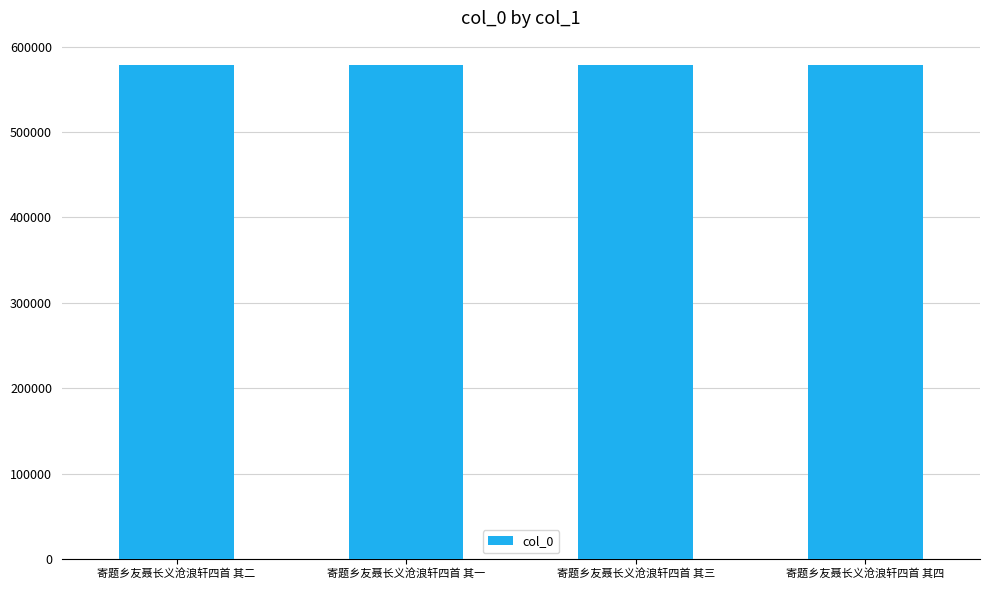

Does the chart contain stacked bars?

No